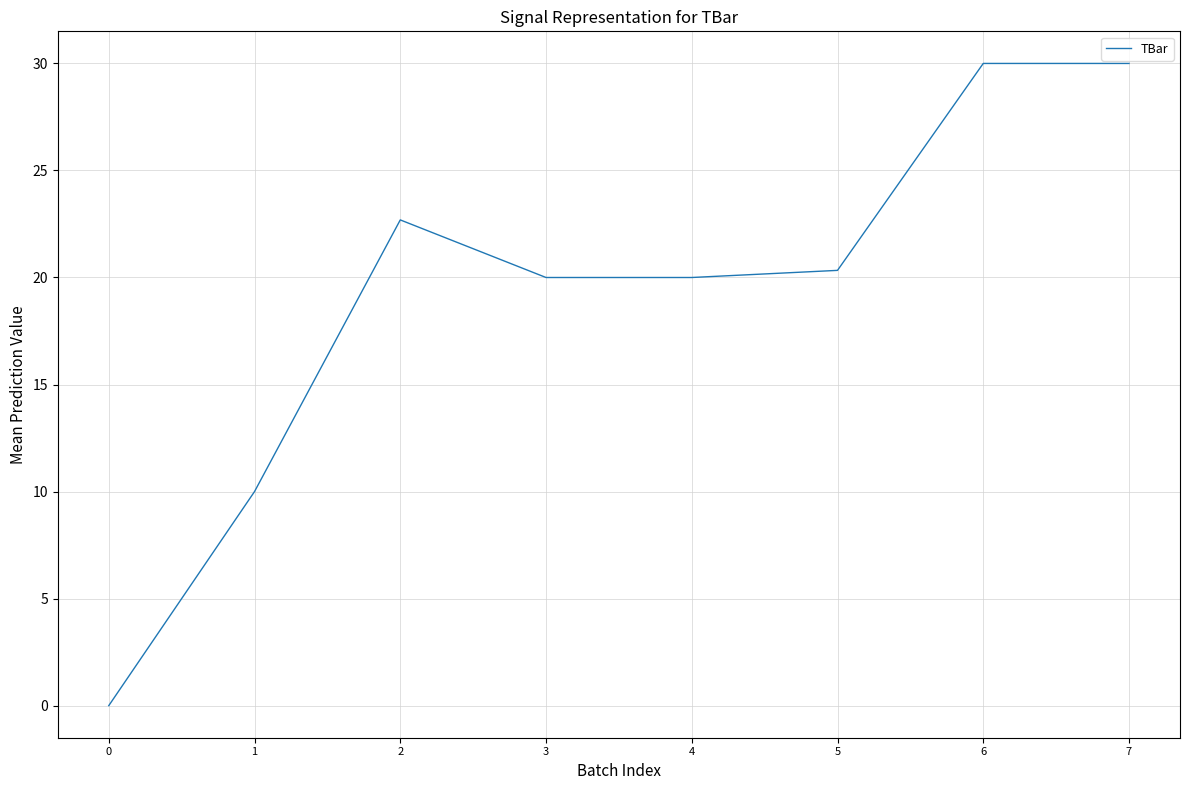

Reading left to right, extract all data points from this chart.

0.0	10.0	22.7	20.0	20.0	20.3	30.0	30.0